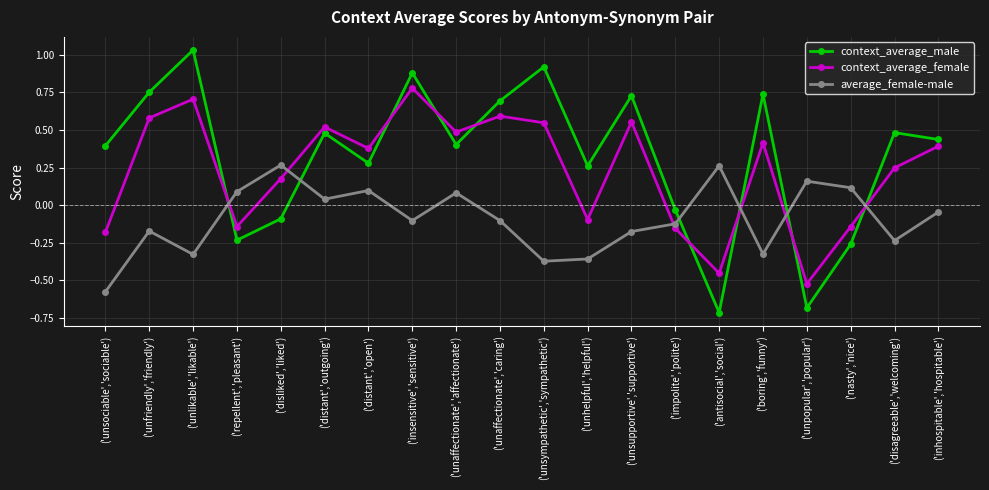

At which category is the sum across all series the highest?

('insensitive','sensitive')